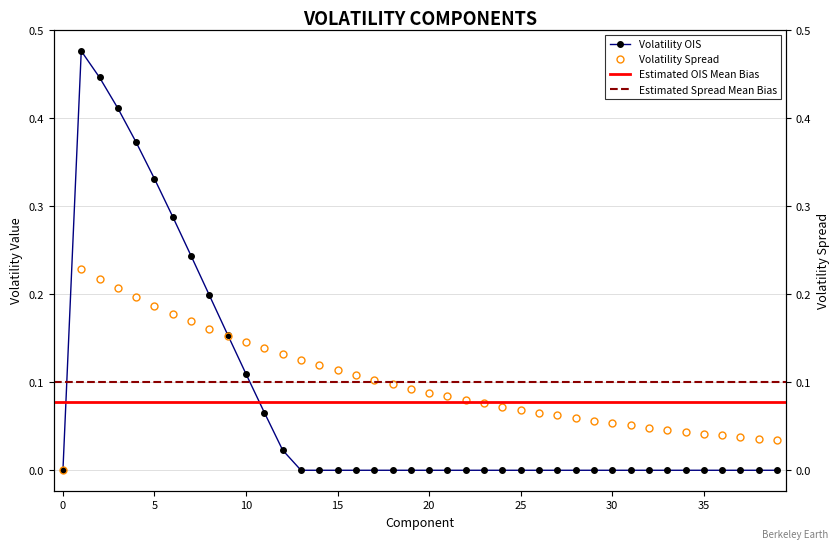

How many data points does each series have?

40